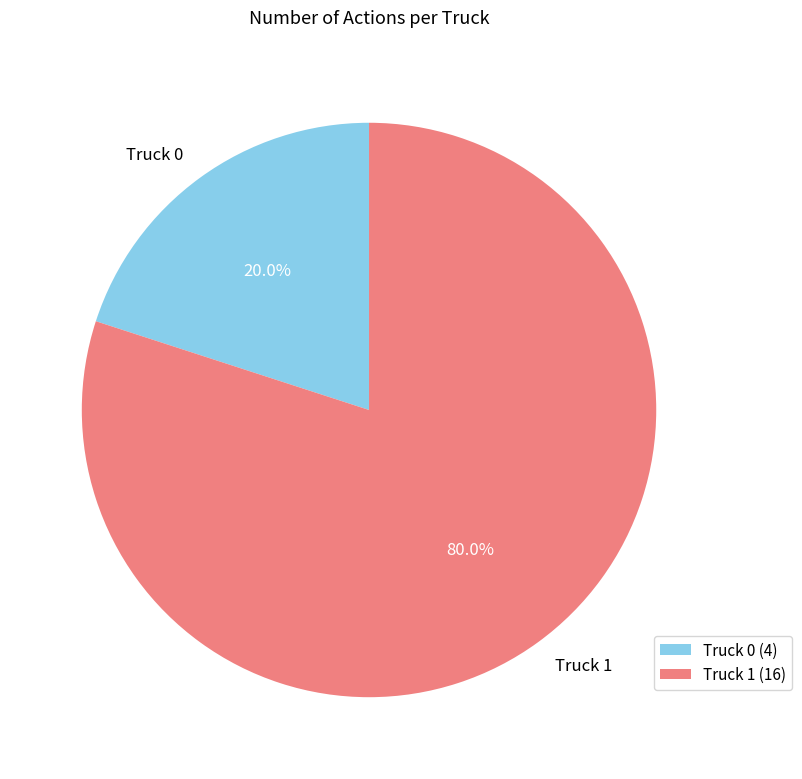

True or false: Truck 0 accounts for 20% of the total.

True